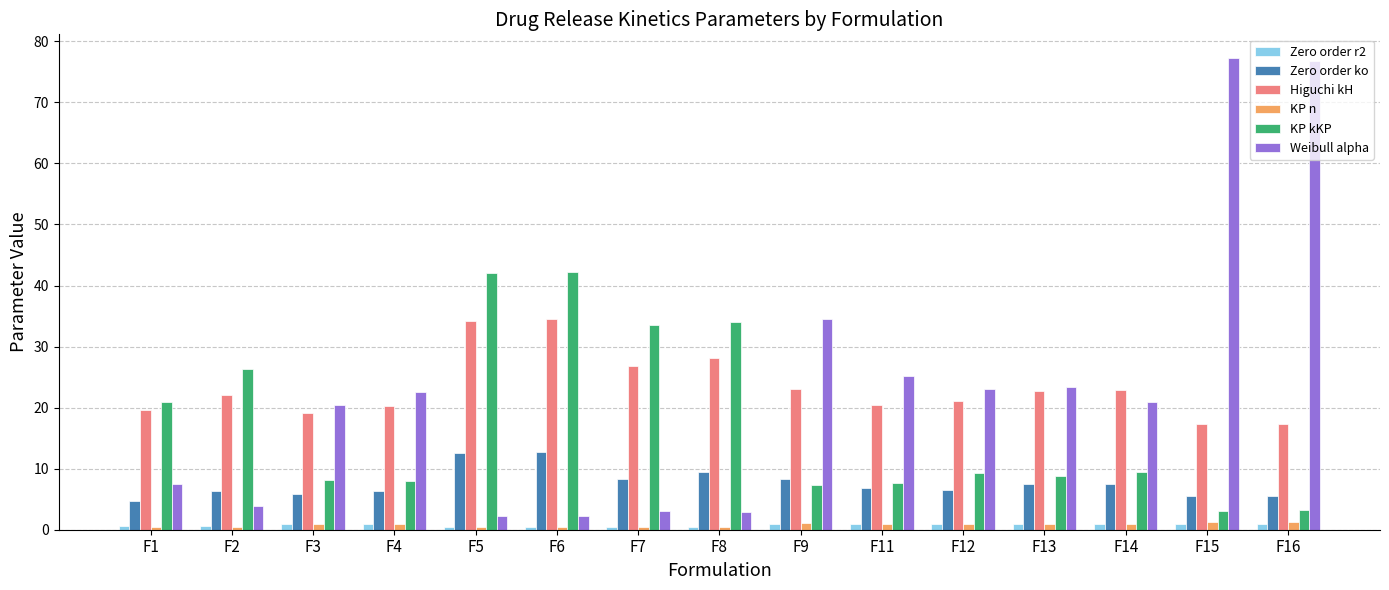

What is the difference between the maximum and minimum values in the Zero order r2 series?

0.5